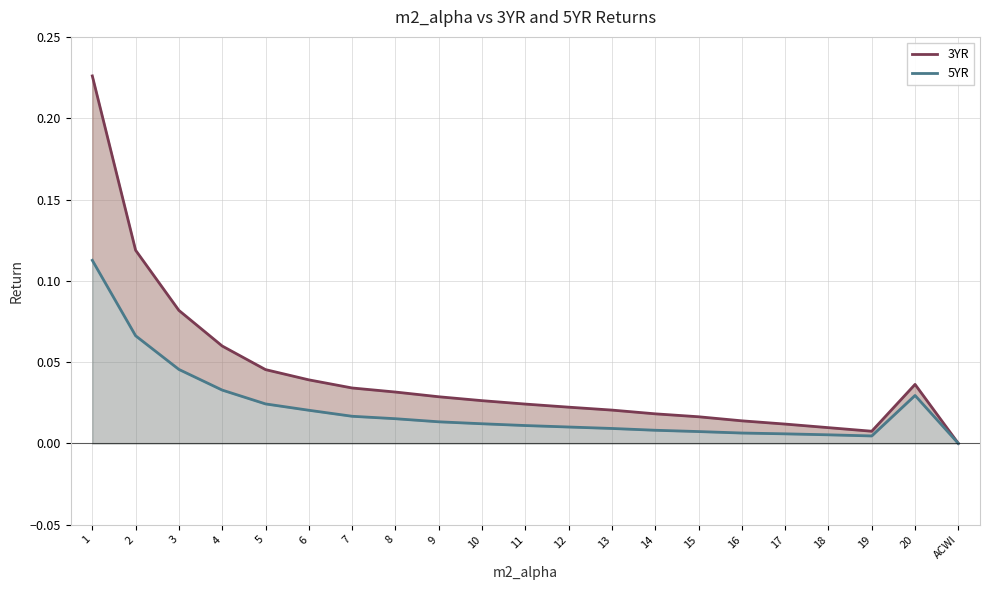

How many data points in 3YR are above 0?

20